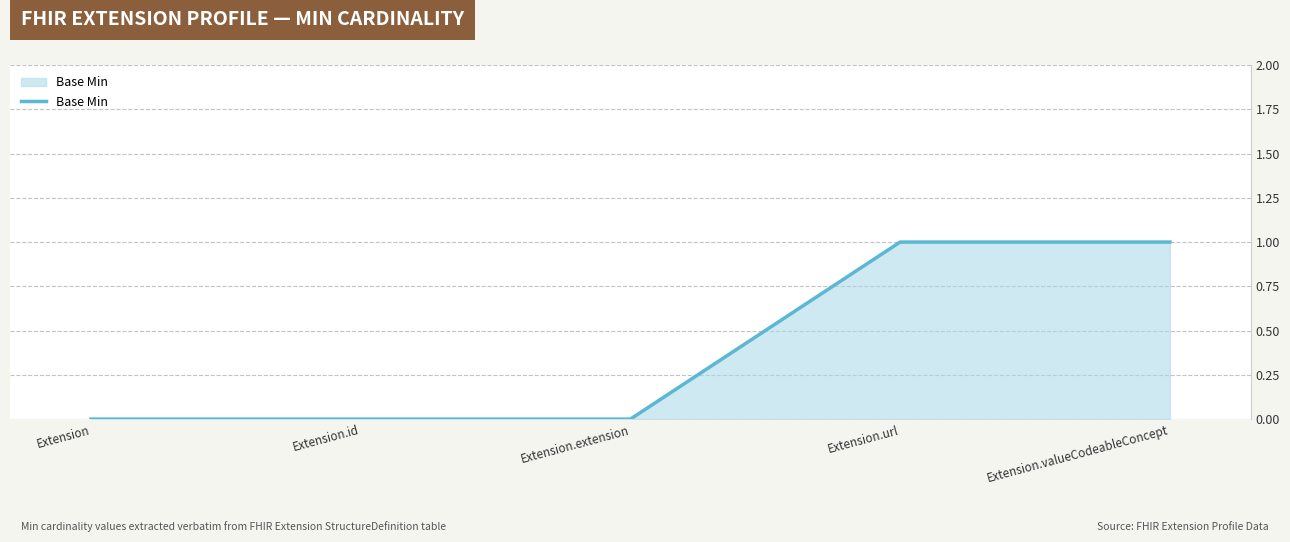

Is it true that the value at Extension is 0?

True